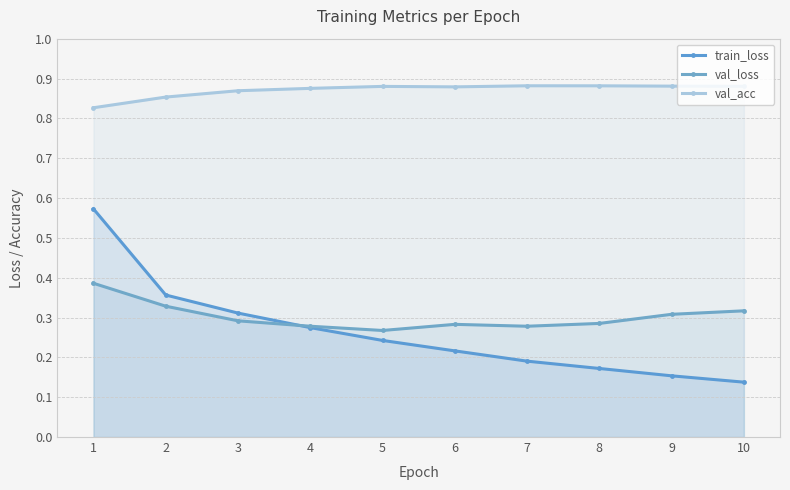

What is the difference between the second highest and minimum values in the train_loss series?

0.2